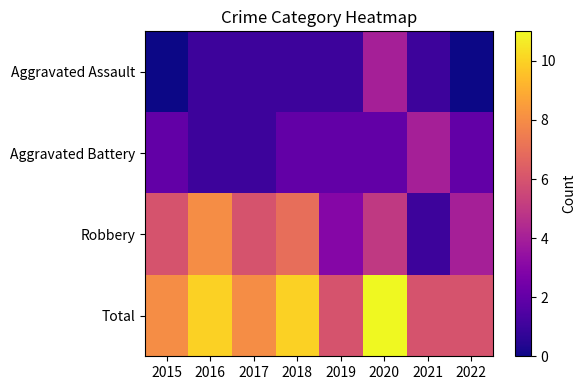

How many distinct data groups are displayed?

4